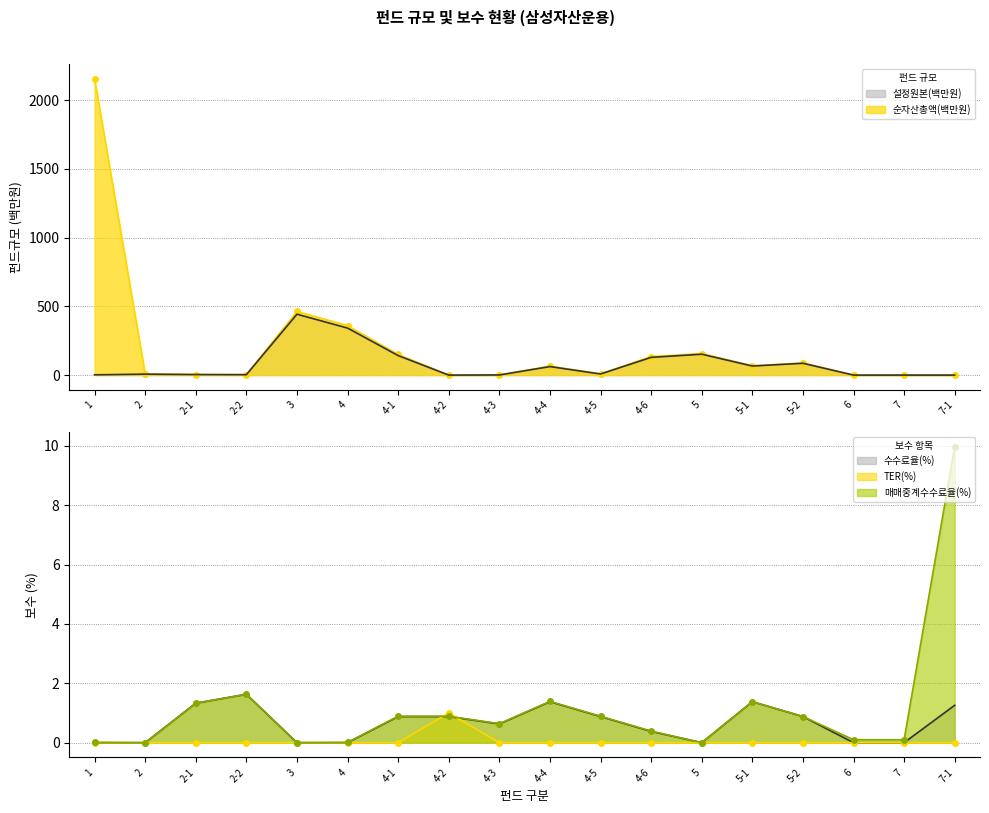

How many interior local valleys does the 매매중계수수료율(%) series have?

4